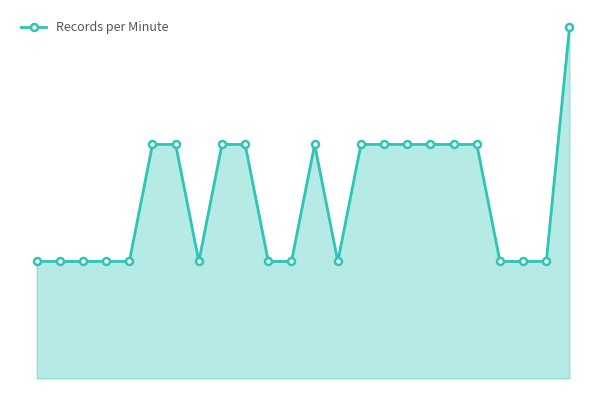

Reading left to right, transcribe all the data shown in this chart.

0=1	1=1	2=1	3=1	4=1	5=2	6=2	7=1	8=2	9=2	10=1	11=1	12=2	13=1	14=2	15=2	16=2	17=2	18=2	19=2	20=1	21=1	22=1	23=3